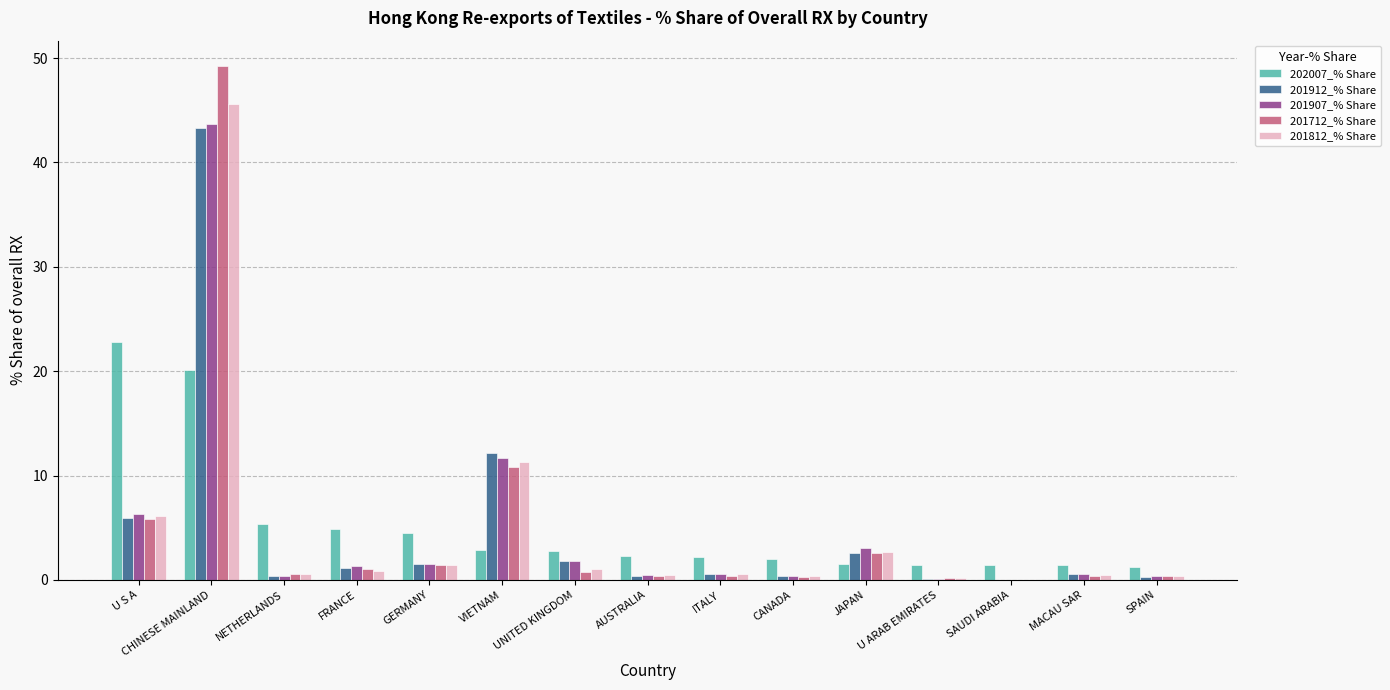

At which category is the sum across all series the highest?

CHINESE MAINLAND